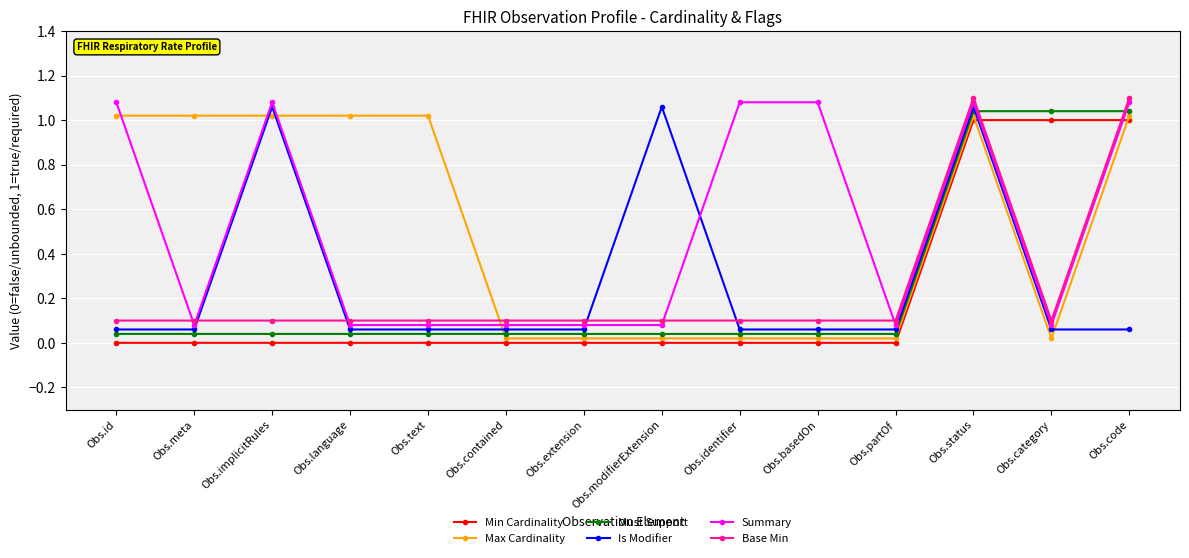

What is the label of the 5th point from the right?

Obs.basedOn